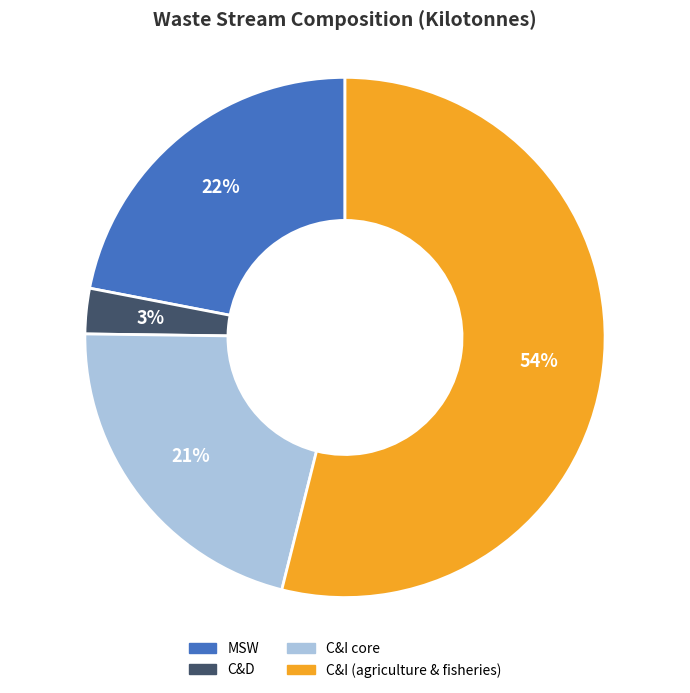

Which category has the biggest portion of the pie?

C&I (agriculture & fisheries)